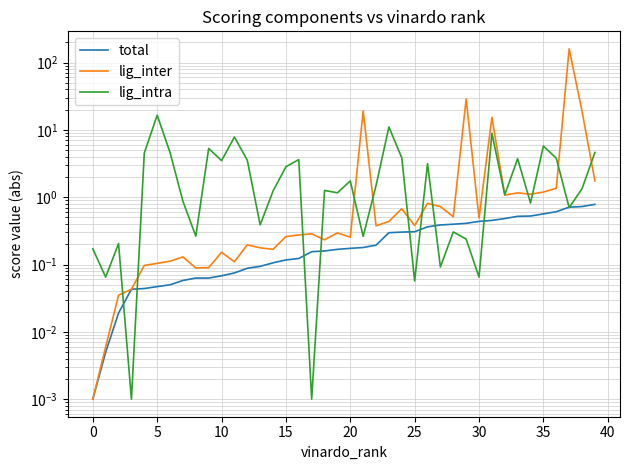

Which has a higher value, 34 or 14?

34